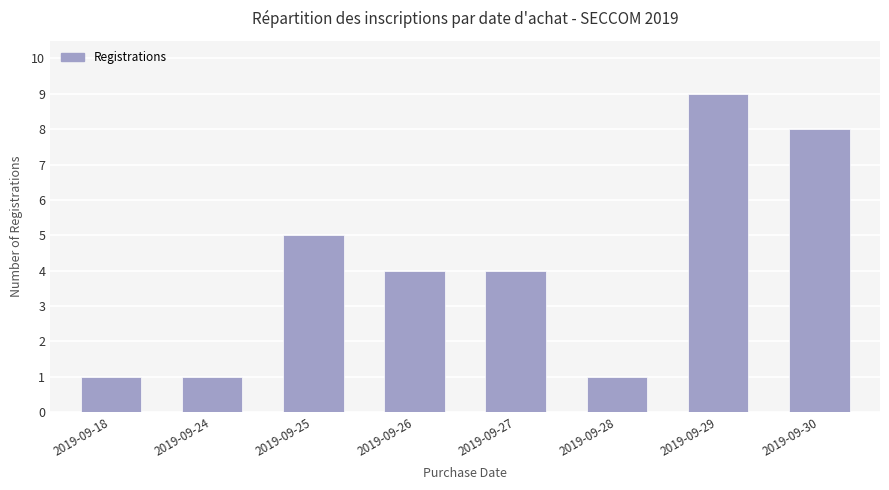

At which label does the data first exceed 4?

2019-09-25